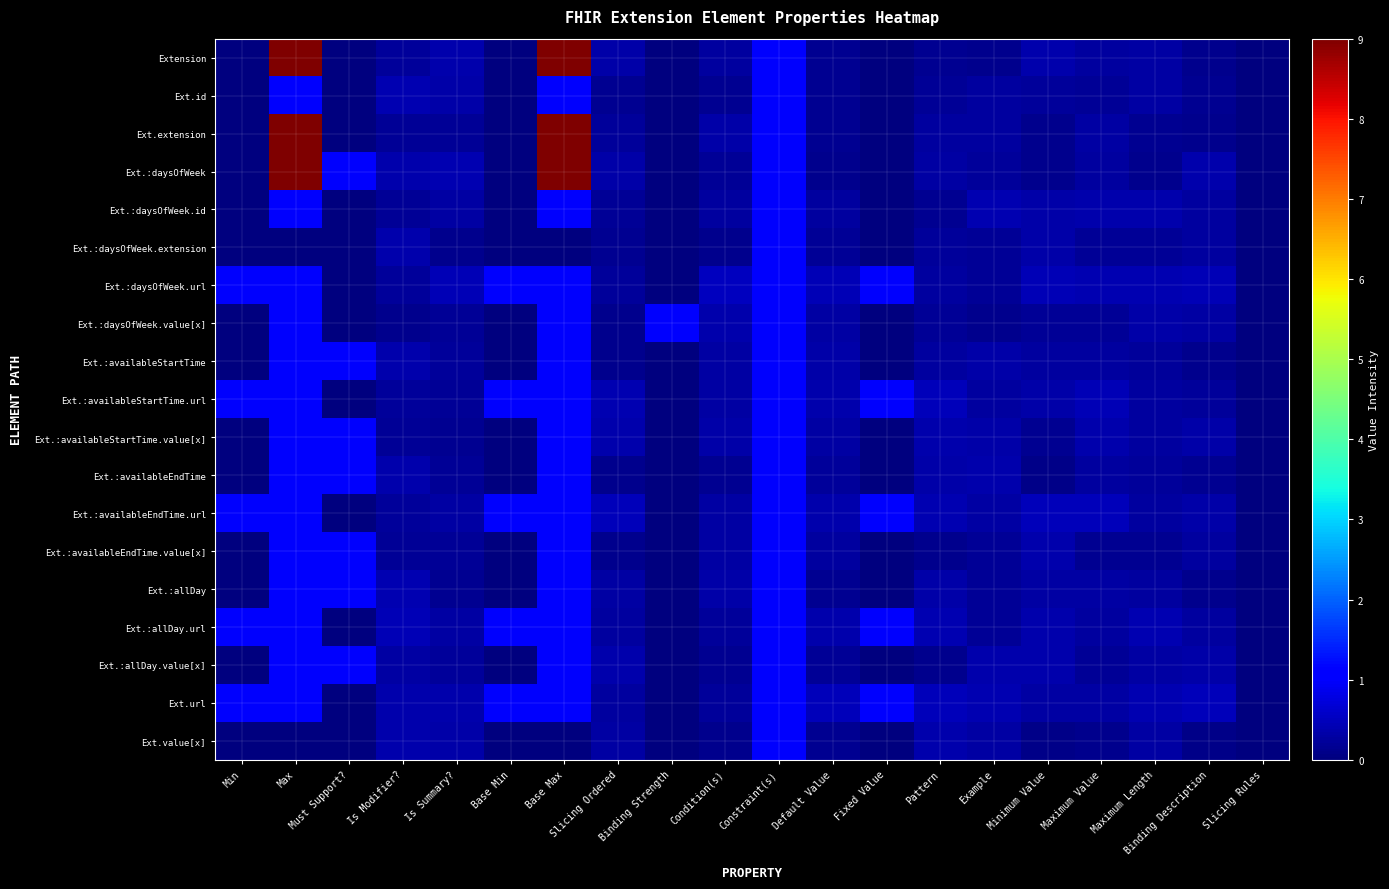

Reading right to left, what are all the values shown in this chart?

Extension: Slicing Rules=0.0	Binding Description=0.1	Maximum Length=0.3	Maximum Value=0.3	Minimum Value=0.4	Example=0.1	Pattern=0.1	Fixed Value=0.0	Default Value=0.1	Constraint(s)=1.0	Condition(s)=0.3	Binding Strength=0.0	Slicing Ordered=0.3	Base Max=9.0	Base Min=0.0	Is Summary?=0.4	Is Modifier?=0.2	Must Support?=0.0	Max=9.0	Min=0.0
Ext.id: Slicing Rules=0.0	Binding Description=0.1	Maximum Length=0.3	Maximum Value=0.2	Minimum Value=0.2	Example=0.3	Pattern=0.2	Fixed Value=0.0	Default Value=0.2	Constraint(s)=1.0	Condition(s)=0.2	Binding Strength=0.0	Slicing Ordered=0.2	Base Max=1.0	Base Min=0.0	Is Summary?=0.3	Is Modifier?=0.4	Must Support?=0.0	Max=1.0	Min=0.0
Ext.extension: Slicing Rules=0.0	Binding Description=0.1	Maximum Length=0.2	Maximum Value=0.3	Minimum Value=0.1	Example=0.3	Pattern=0.3	Fixed Value=0.0	Default Value=0.2	Constraint(s)=1.0	Condition(s)=0.3	Binding Strength=0.0	Slicing Ordered=0.2	Base Max=9.0	Base Min=0.0	Is Summary?=0.2	Is Modifier?=0.2	Must Support?=0.0	Max=9.0	Min=0.0
Ext.:daysOfWeek: Slicing Rules=0.0	Binding Description=0.4	Maximum Length=0.1	Maximum Value=0.2	Minimum Value=0.1	Example=0.2	Pattern=0.3	Fixed Value=0.0	Default Value=0.1	Constraint(s)=1.0	Condition(s)=0.2	Binding Strength=0.0	Slicing Ordered=0.3	Base Max=9.0	Base Min=0.0	Is Summary?=0.4	Is Modifier?=0.4	Must Support?=1.0	Max=9.0	Min=0.0
Ext.:daysOfWeek.id: Slicing Rules=0.0	Binding Description=0.3	Maximum Length=0.4	Maximum Value=0.4	Minimum Value=0.3	Example=0.4	Pattern=0.2	Fixed Value=0.0	Default Value=0.3	Constraint(s)=1.0	Condition(s)=0.3	Binding Strength=0.0	Slicing Ordered=0.2	Base Max=1.0	Base Min=0.0	Is Summary?=0.3	Is Modifier?=0.2	Must Support?=0.0	Max=1.0	Min=0.0
Ext.:daysOfWeek.extension: Slicing Rules=0.0	Binding Description=0.3	Maximum Length=0.2	Maximum Value=0.2	Minimum Value=0.3	Example=0.2	Pattern=0.2	Fixed Value=0.0	Default Value=0.2	Constraint(s)=1.0	Condition(s)=0.1	Binding Strength=0.0	Slicing Ordered=0.2	Base Max=0.0	Base Min=0.0	Is Summary?=0.1	Is Modifier?=0.4	Must Support?=0.0	Max=0.0	Min=0.0
Ext.:daysOfWeek.url: Slicing Rules=0.0	Binding Description=0.4	Maximum Length=0.4	Maximum Value=0.4	Minimum Value=0.4	Example=0.2	Pattern=0.3	Fixed Value=1.0	Default Value=0.4	Constraint(s)=1.0	Condition(s)=0.5	Binding Strength=0.0	Slicing Ordered=0.2	Base Max=1.0	Base Min=1.0	Is Summary?=0.4	Is Modifier?=0.2	Must Support?=0.0	Max=1.0	Min=1.0
Ext.:daysOfWeek.value[x]: Slicing Rules=0.0	Binding Description=0.3	Maximum Length=0.3	Maximum Value=0.2	Minimum Value=0.2	Example=0.1	Pattern=0.2	Fixed Value=0.0	Default Value=0.3	Constraint(s)=1.0	Condition(s)=0.4	Binding Strength=1.0	Slicing Ordered=0.1	Base Max=1.0	Base Min=0.0	Is Summary?=0.2	Is Modifier?=0.1	Must Support?=0.0	Max=1.0	Min=0.0
Ext.:availableStartTime: Slicing Rules=0.0	Binding Description=0.1	Maximum Length=0.2	Maximum Value=0.3	Minimum Value=0.2	Example=0.3	Pattern=0.3	Fixed Value=0.0	Default Value=0.3	Constraint(s)=1.0	Condition(s)=0.3	Binding Strength=0.0	Slicing Ordered=0.1	Base Max=1.0	Base Min=0.0	Is Summary?=0.2	Is Modifier?=0.4	Must Support?=1.0	Max=1.0	Min=0.0
Ext.:availableStartTime.url: Slicing Rules=0.0	Binding Description=0.2	Maximum Length=0.3	Maximum Value=0.4	Minimum Value=0.3	Example=0.3	Pattern=0.5	Fixed Value=1.0	Default Value=0.4	Constraint(s)=1.0	Condition(s)=0.3	Binding Strength=0.0	Slicing Ordered=0.4	Base Max=1.0	Base Min=1.0	Is Summary?=0.2	Is Modifier?=0.2	Must Support?=0.0	Max=1.0	Min=1.0
Ext.:availableStartTime.value[x]: Slicing Rules=0.0	Binding Description=0.3	Maximum Length=0.3	Maximum Value=0.4	Minimum Value=0.2	Example=0.3	Pattern=0.4	Fixed Value=0.0	Default Value=0.3	Constraint(s)=1.0	Condition(s)=0.3	Binding Strength=0.0	Slicing Ordered=0.4	Base Max=1.0	Base Min=0.0	Is Summary?=0.1	Is Modifier?=0.2	Must Support?=1.0	Max=1.0	Min=0.0
Ext.:availableEndTime: Slicing Rules=0.0	Binding Description=0.2	Maximum Length=0.2	Maximum Value=0.3	Minimum Value=0.1	Example=0.4	Pattern=0.3	Fixed Value=0.0	Default Value=0.2	Constraint(s)=1.0	Condition(s)=0.2	Binding Strength=0.0	Slicing Ordered=0.1	Base Max=1.0	Base Min=0.0	Is Summary?=0.2	Is Modifier?=0.4	Must Support?=1.0	Max=1.0	Min=0.0
Ext.:availableEndTime.url: Slicing Rules=0.0	Binding Description=0.3	Maximum Length=0.3	Maximum Value=0.5	Minimum Value=0.5	Example=0.3	Pattern=0.4	Fixed Value=1.0	Default Value=0.4	Constraint(s)=1.0	Condition(s)=0.3	Binding Strength=0.0	Slicing Ordered=0.5	Base Max=1.0	Base Min=1.0	Is Summary?=0.3	Is Modifier?=0.2	Must Support?=0.0	Max=1.0	Min=1.0
Ext.:availableEndTime.value[x]: Slicing Rules=0.0	Binding Description=0.2	Maximum Length=0.1	Maximum Value=0.2	Minimum Value=0.4	Example=0.2	Pattern=0.1	Fixed Value=0.0	Default Value=0.3	Constraint(s)=1.0	Condition(s)=0.3	Binding Strength=0.0	Slicing Ordered=0.1	Base Max=1.0	Base Min=0.0	Is Summary?=0.2	Is Modifier?=0.2	Must Support?=1.0	Max=1.0	Min=0.0
Ext.:allDay: Slicing Rules=0.0	Binding Description=0.1	Maximum Length=0.3	Maximum Value=0.3	Minimum Value=0.3	Example=0.2	Pattern=0.3	Fixed Value=0.0	Default Value=0.2	Constraint(s)=1.0	Condition(s)=0.3	Binding Strength=0.0	Slicing Ordered=0.3	Base Max=1.0	Base Min=0.0	Is Summary?=0.2	Is Modifier?=0.4	Must Support?=1.0	Max=1.0	Min=0.0
Ext.:allDay.url: Slicing Rules=0.0	Binding Description=0.3	Maximum Length=0.4	Maximum Value=0.3	Minimum Value=0.4	Example=0.2	Pattern=0.4	Fixed Value=1.0	Default Value=0.4	Constraint(s)=1.0	Condition(s)=0.2	Binding Strength=0.0	Slicing Ordered=0.3	Base Max=1.0	Base Min=1.0	Is Summary?=0.3	Is Modifier?=0.5	Must Support?=0.0	Max=1.0	Min=1.0
Ext.:allDay.value[x]: Slicing Rules=0.0	Binding Description=0.3	Maximum Length=0.3	Maximum Value=0.2	Minimum Value=0.4	Example=0.4	Pattern=0.1	Fixed Value=0.0	Default Value=0.2	Constraint(s)=1.0	Condition(s)=0.1	Binding Strength=0.0	Slicing Ordered=0.4	Base Max=1.0	Base Min=0.0	Is Summary?=0.2	Is Modifier?=0.3	Must Support?=1.0	Max=1.0	Min=0.0
Ext.url: Slicing Rules=0.0	Binding Description=0.5	Maximum Length=0.4	Maximum Value=0.3	Minimum Value=0.3	Example=0.4	Pattern=0.5	Fixed Value=1.0	Default Value=0.5	Constraint(s)=1.0	Condition(s)=0.2	Binding Strength=0.0	Slicing Ordered=0.3	Base Max=1.0	Base Min=1.0	Is Summary?=0.4	Is Modifier?=0.4	Must Support?=0.0	Max=1.0	Min=1.0
Ext.value[x]: Slicing Rules=0.0	Binding Description=0.1	Maximum Length=0.3	Maximum Value=0.1	Minimum Value=0.1	Example=0.3	Pattern=0.4	Fixed Value=0.0	Default Value=0.1	Constraint(s)=1.0	Condition(s)=0.1	Binding Strength=0.0	Slicing Ordered=0.3	Base Max=0.0	Base Min=0.0	Is Summary?=0.3	Is Modifier?=0.4	Must Support?=0.0	Max=0.0	Min=0.0